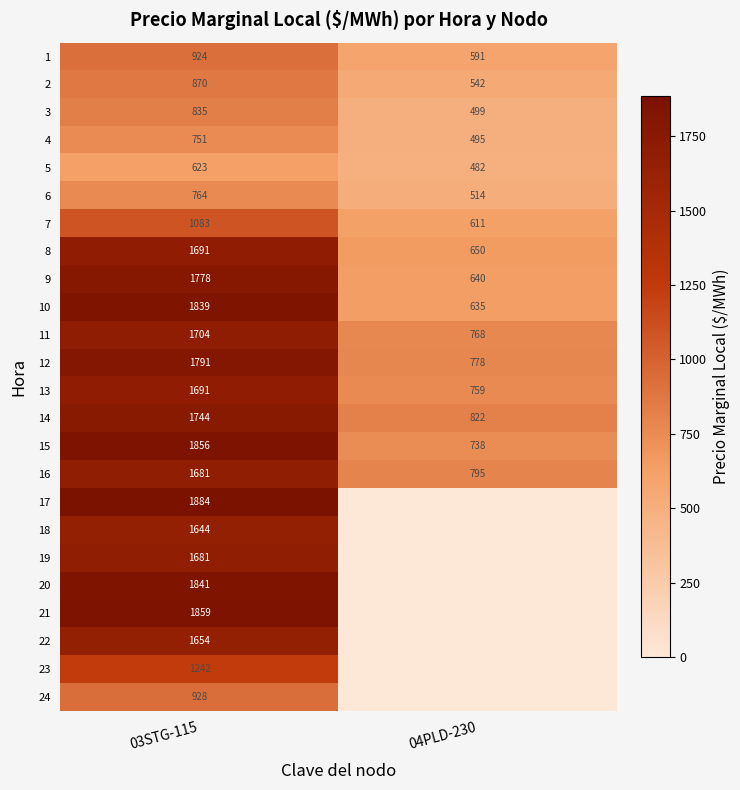

Rank the categories by 10 value from lowest to highest.

04PLD-230, 03STG-115